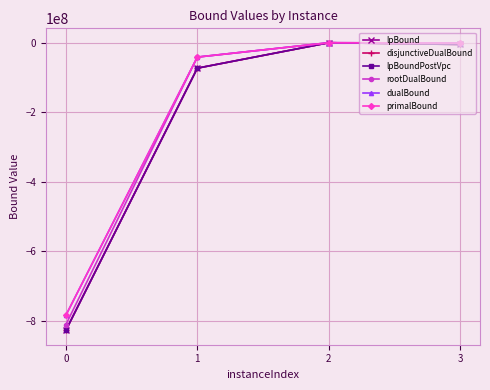

Is this an area chart (filled region under the line)?

No